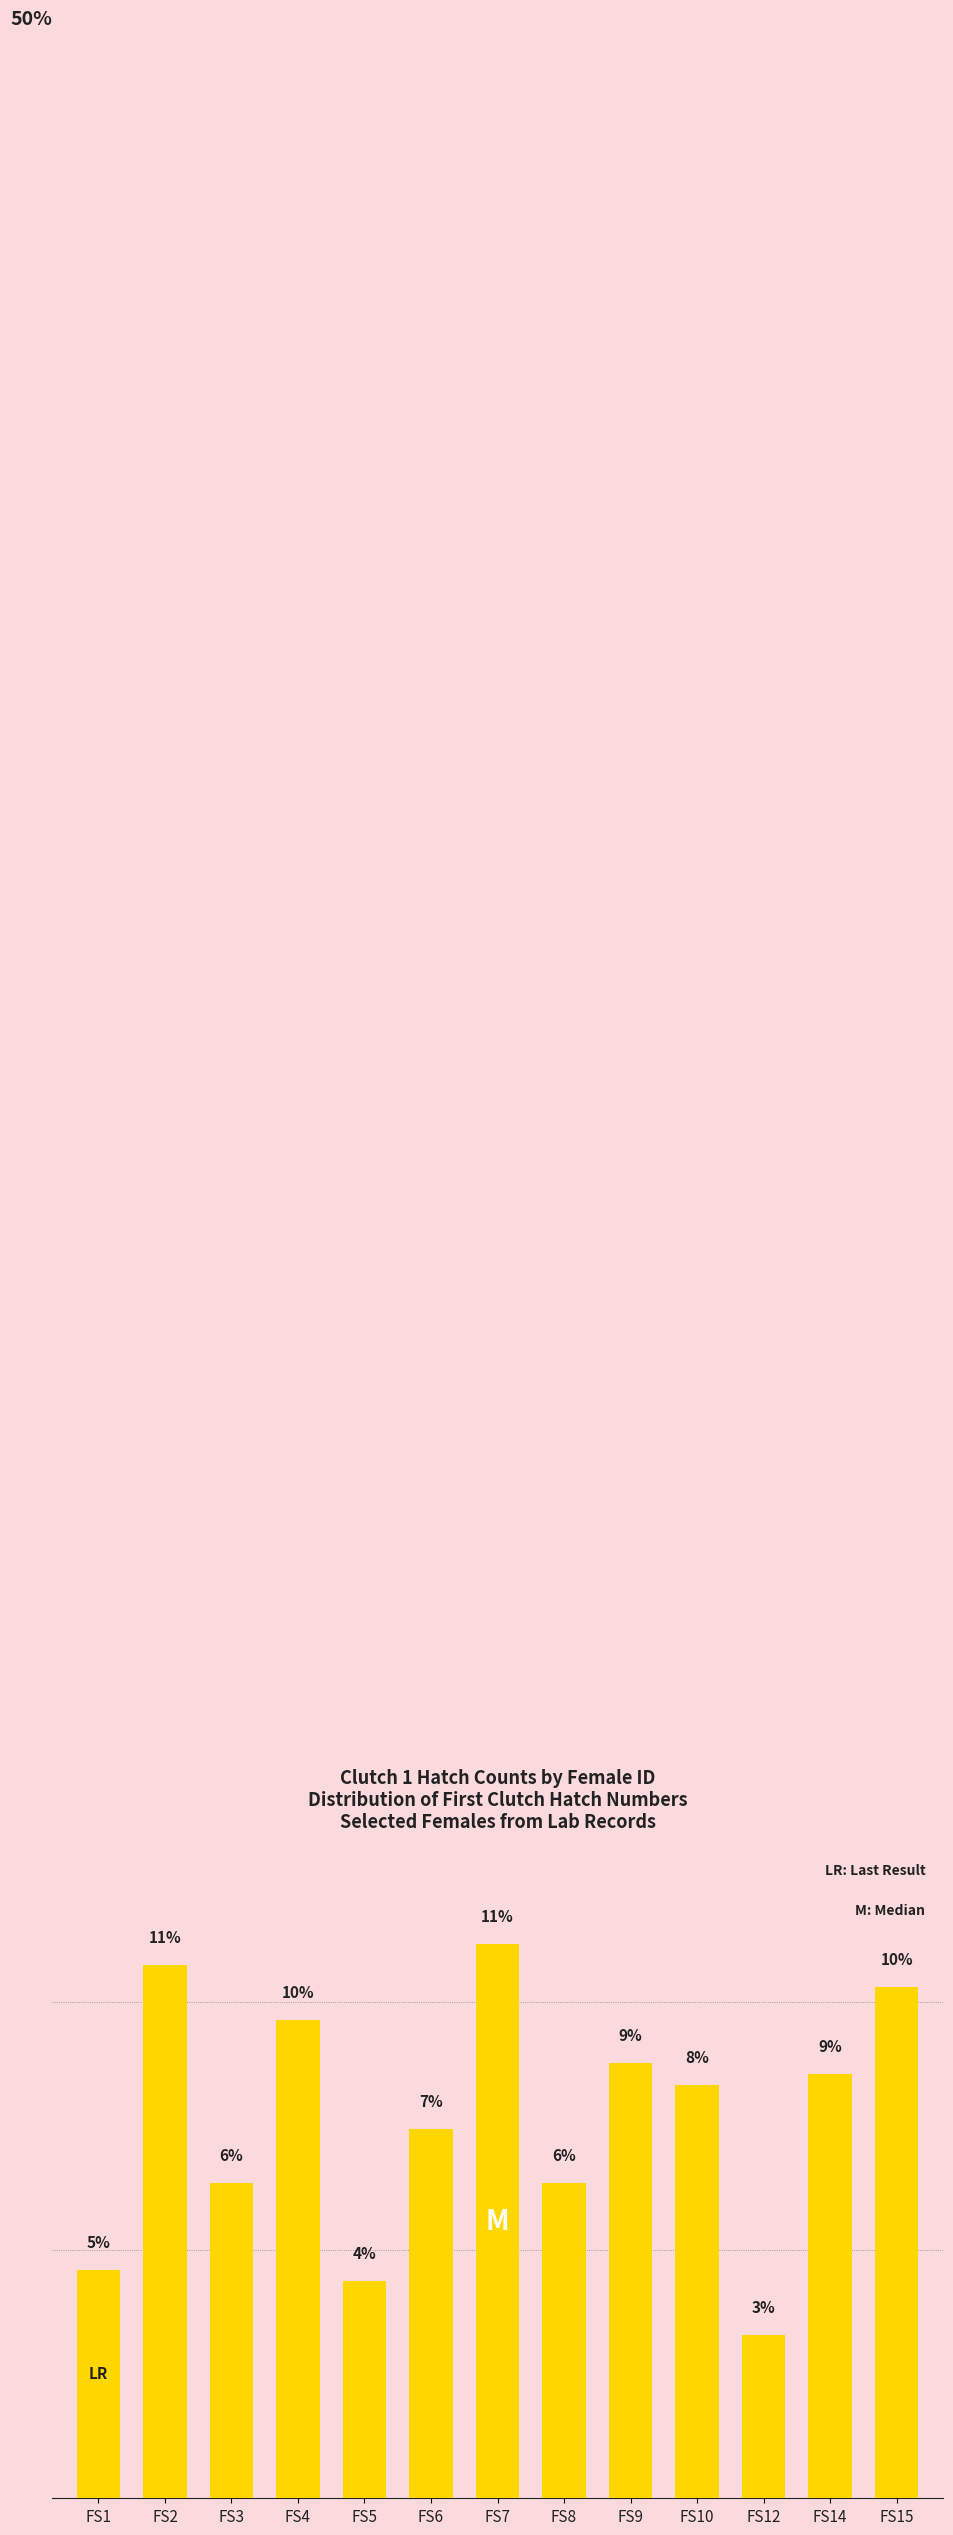

List the labels in order of value, largest first.

FS7, FS2, FS15, FS4, FS9, FS14, FS10, FS6, FS3, FS8, FS1, FS5, FS12